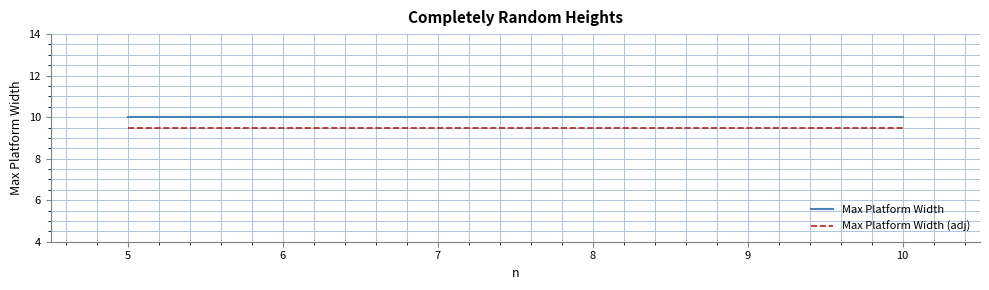

True or false: Max Platform Width (adj) and Max Platform Width intersect in this chart.

False